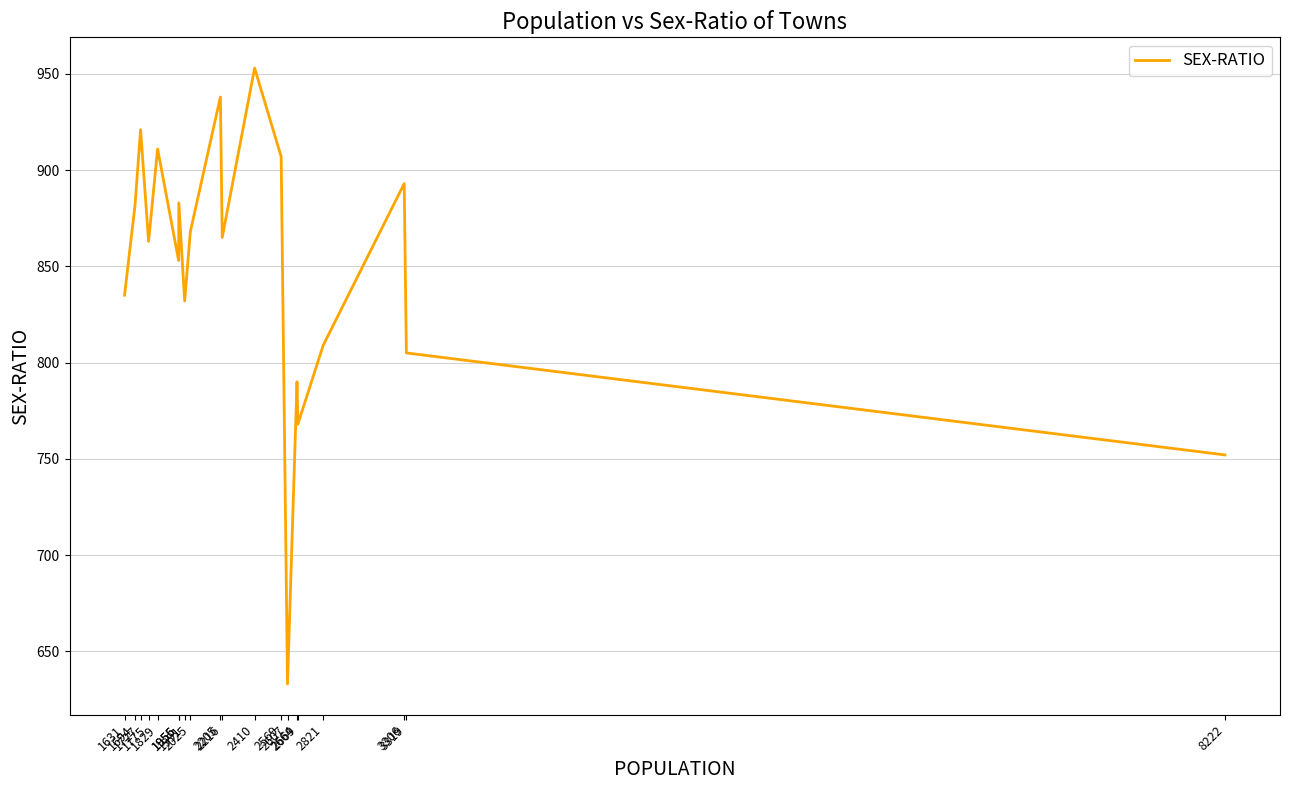

What is the average value?

848